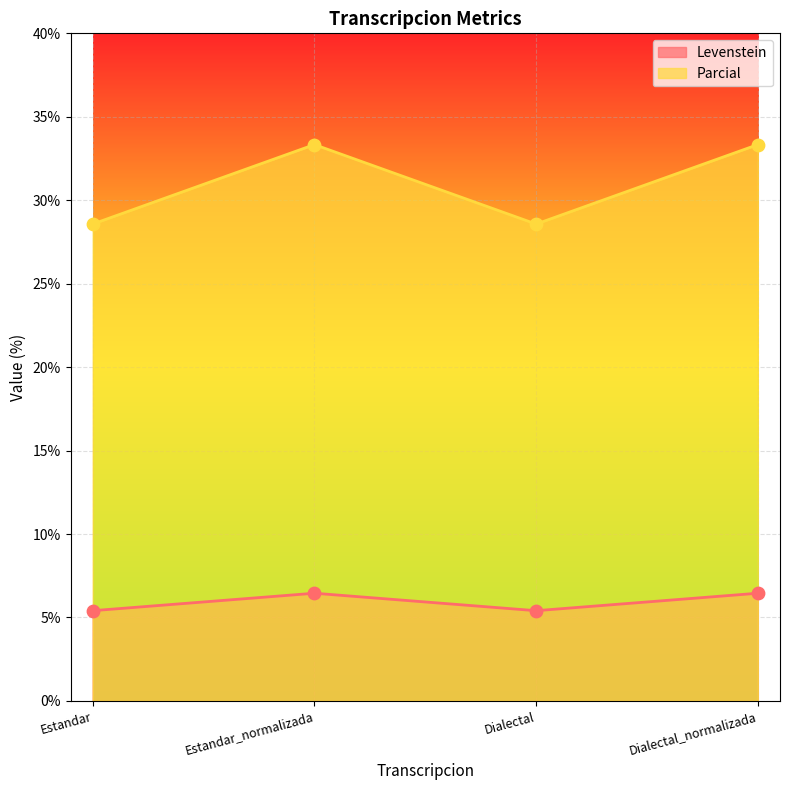

At how many categories does at least one series exceed 20?

4